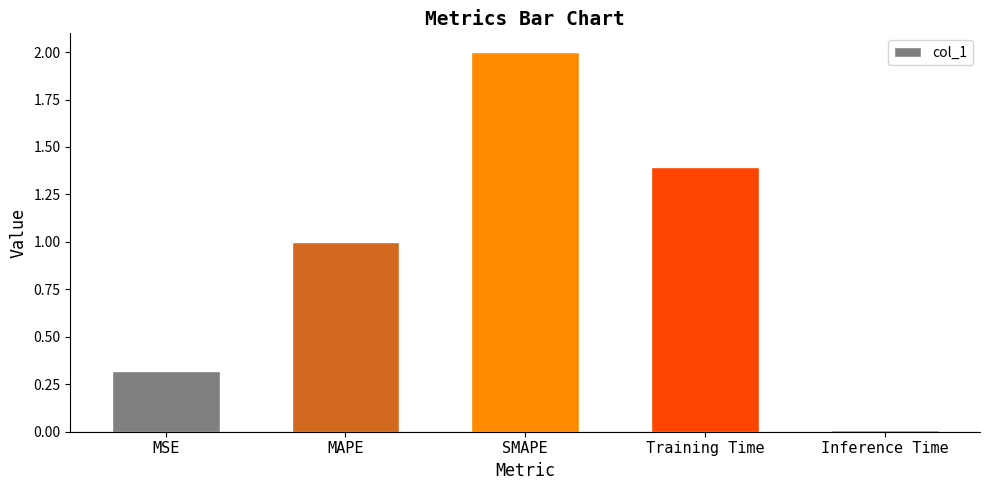

At which category does the chart reach its peak across all series?

SMAPE